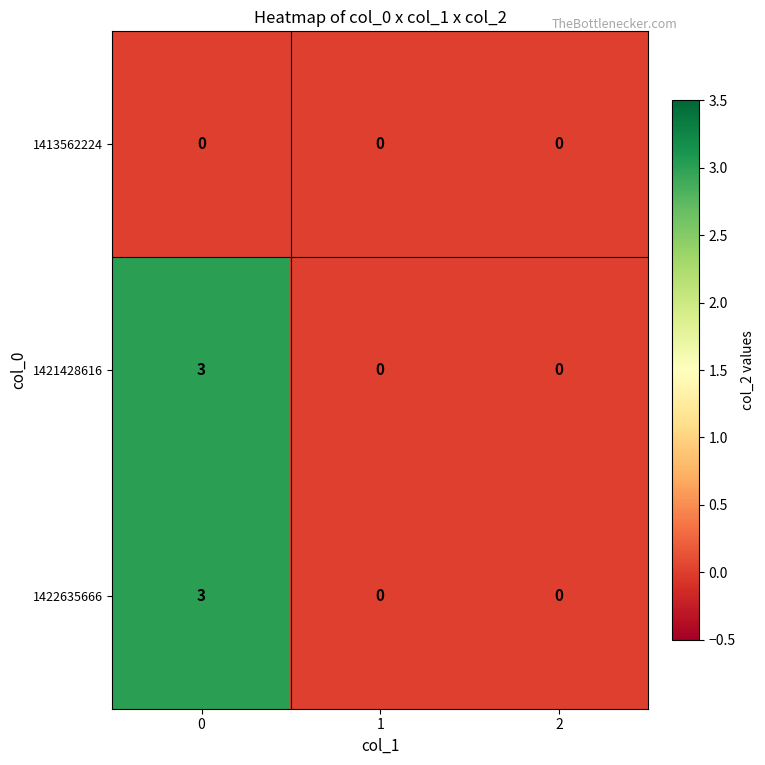

What is the sum of the 1421428616 values at 1 and 0?

3